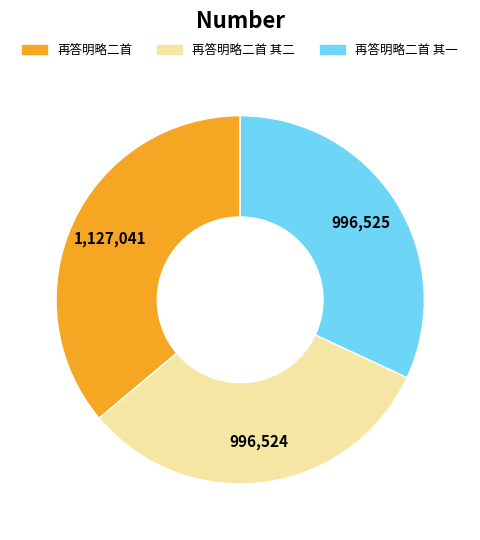

Is there a majority slice in this chart?

No